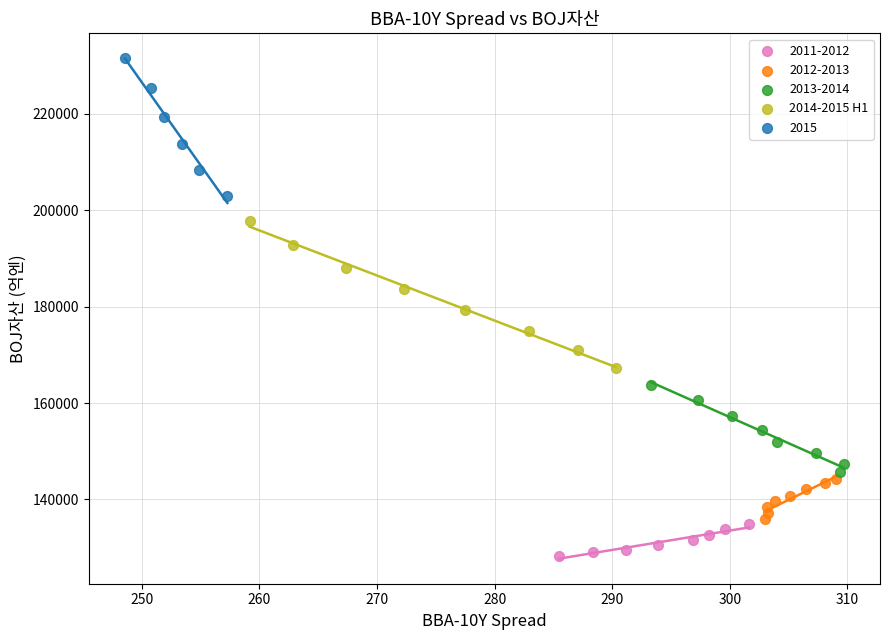

Which series contains the lowest Y value?

2011-2012